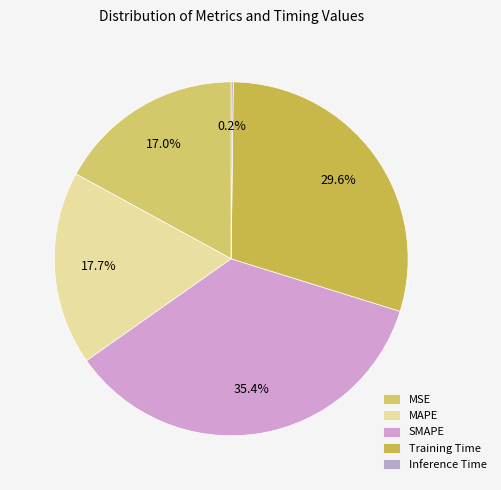

Is there any slice that represents more than half of the pie?

No